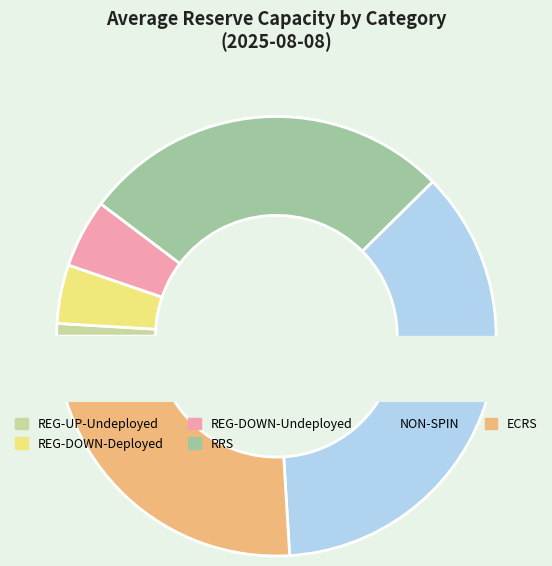

Between REG-UP-Deployed and ECRS, which is larger?

ECRS